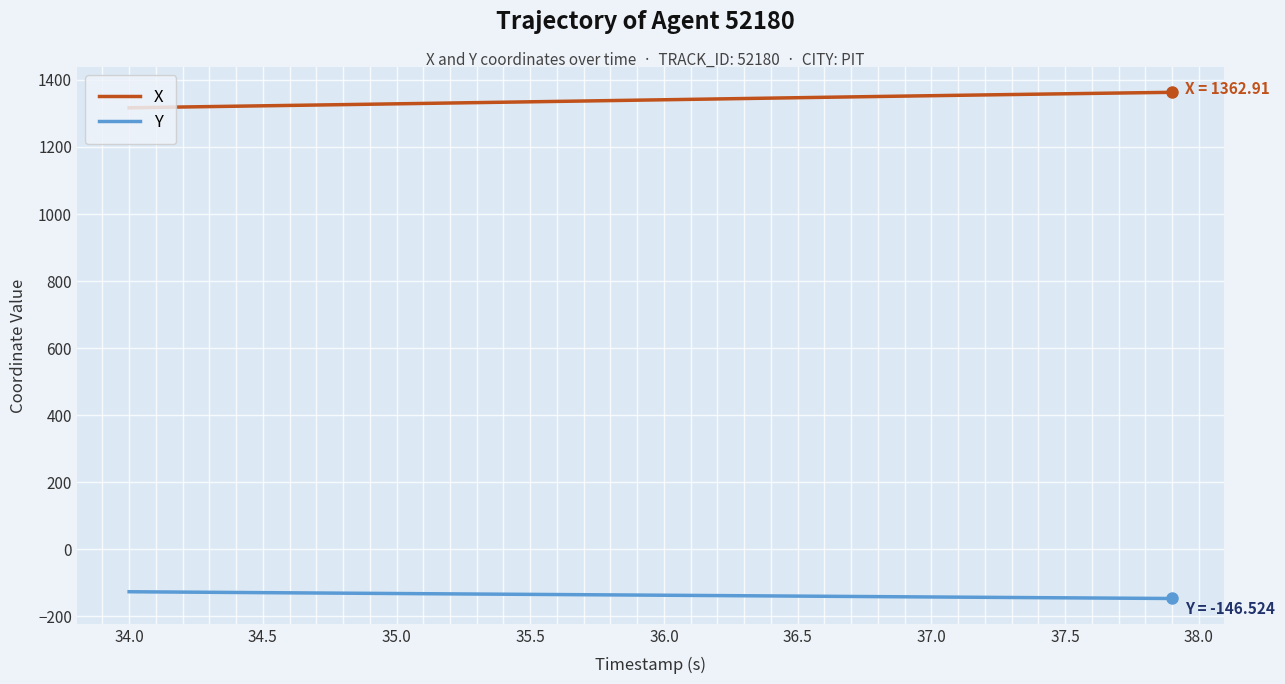

True or false: Y and X intersect in this chart.

False